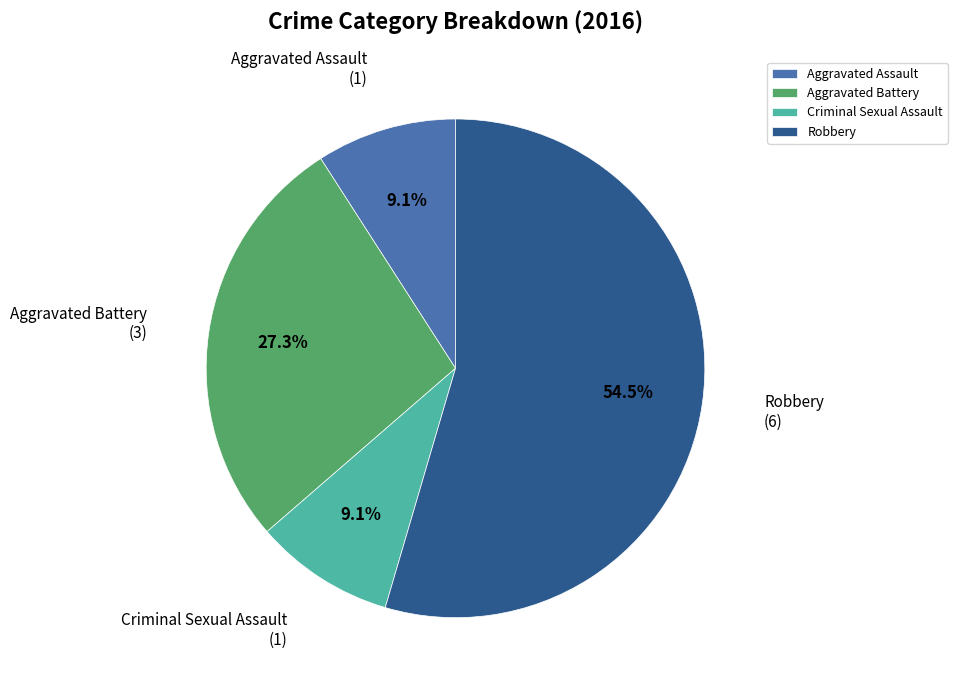

To the nearest percent, what percentage of the pie is Aggravated Battery?

27%